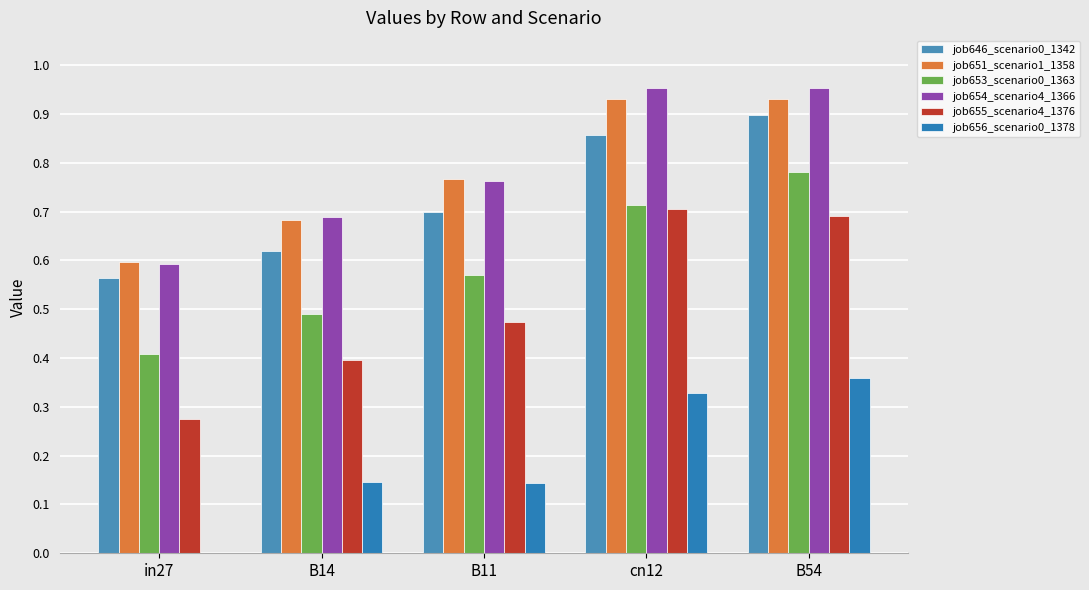

Where is job653_scenario0_1363 nearest to the value 0?

in27